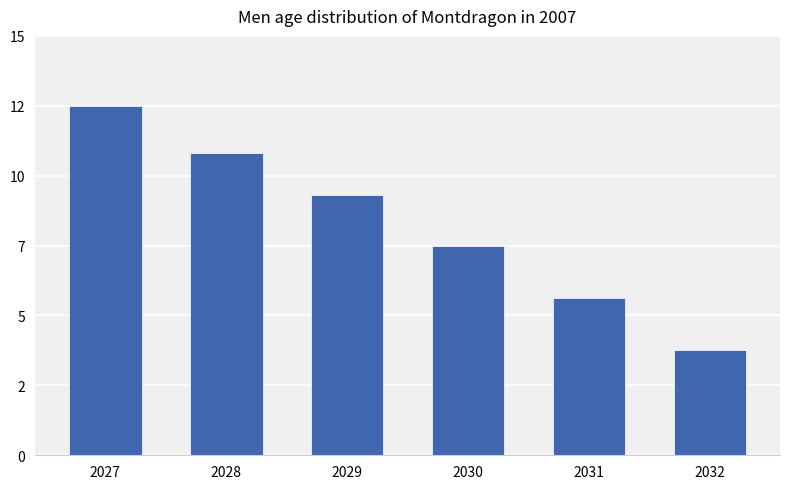

The value at 2031 is 9.9. True or false?

False